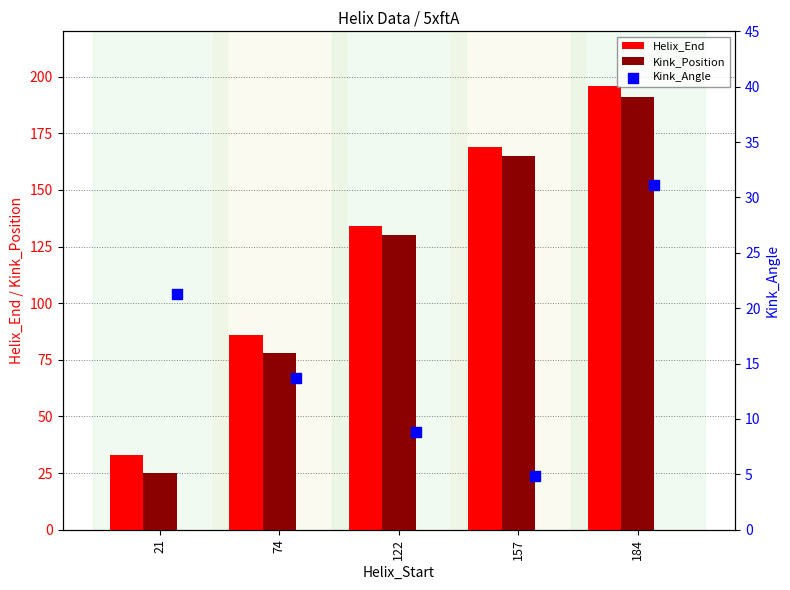

Is it true that Kink_Position equals 78 at 184?

False